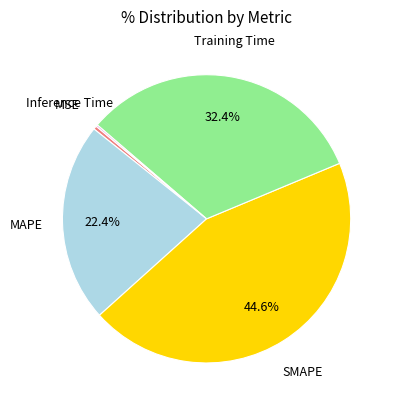

To the nearest percent, what is the difference between the largest and smallest slice percentages?

44%